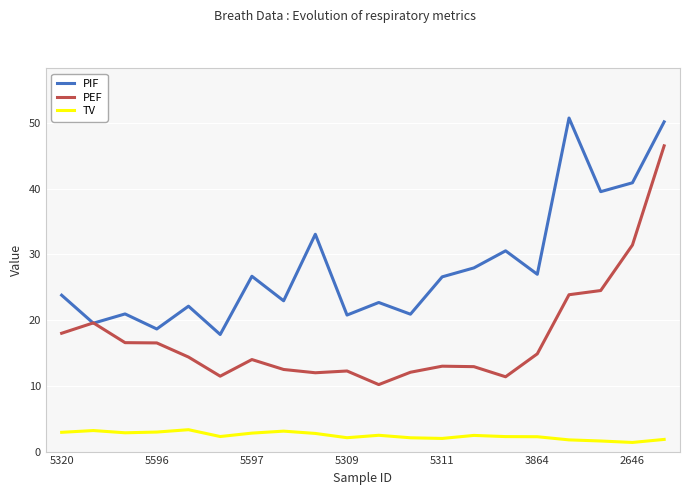

At how many categories does at least one series exceed 4?

20